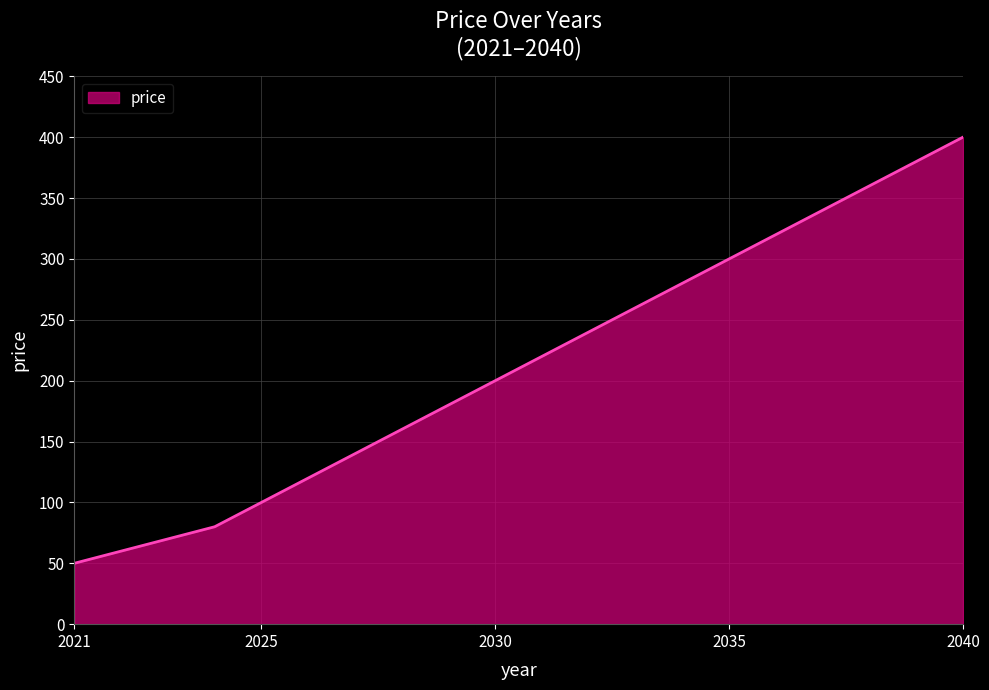

What is the difference between the maximum and minimum values?

350